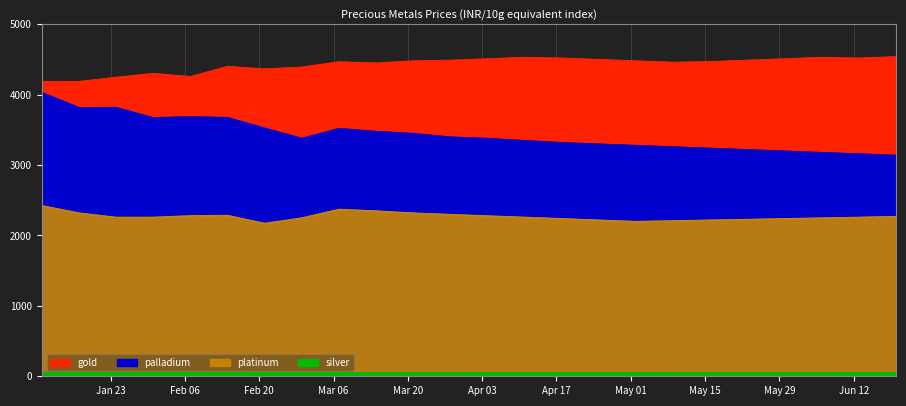

Is it true that palladium equals 5925.1 at 2023-04-04?

False